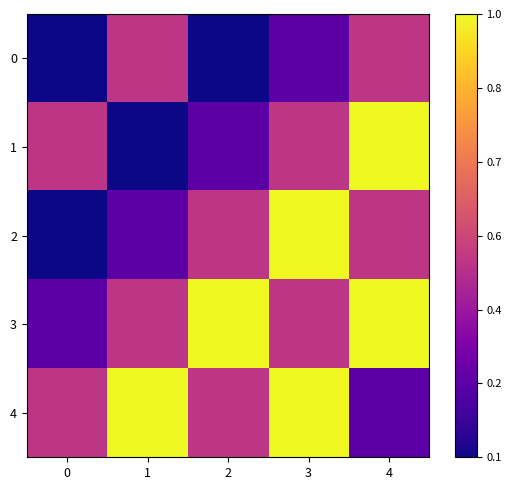

Rank the series at 1 from lowest to highest value.

1, 2, 0, 3, 4